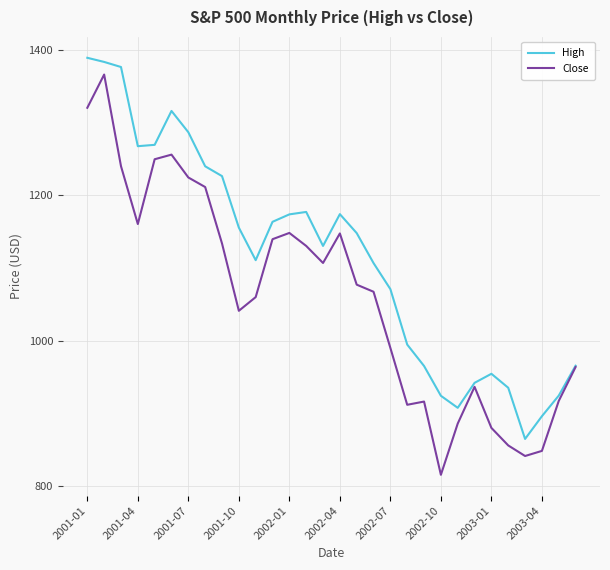

Which series has the largest total across all categories?

High